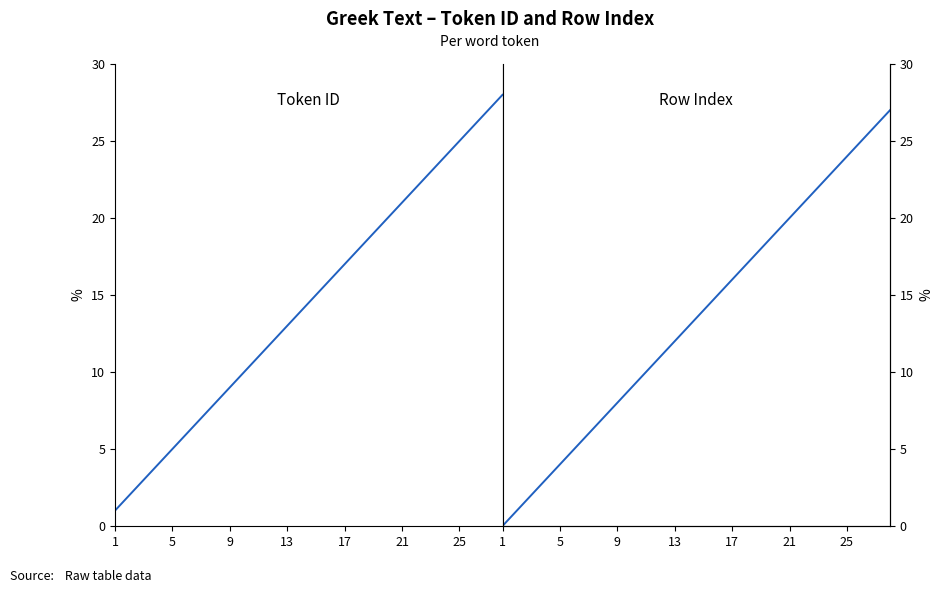

What is the difference between the maximum and minimum values in the Row Index series?

27